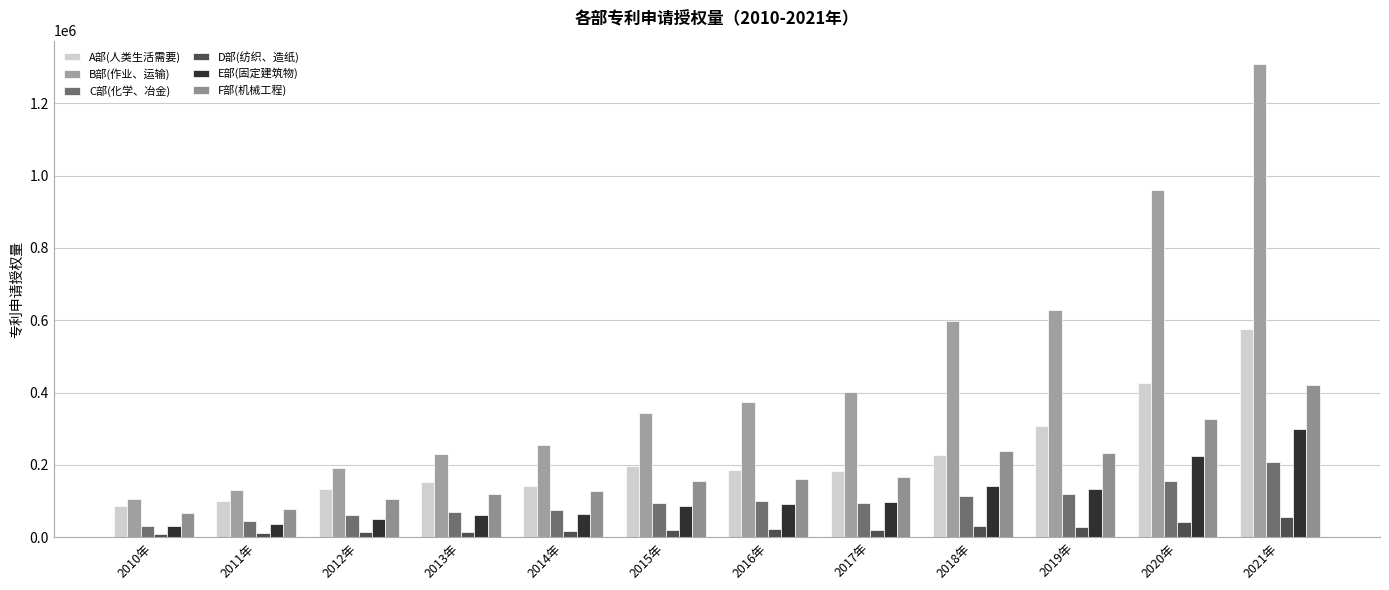

What is the minimum value shown in the chart?

8956